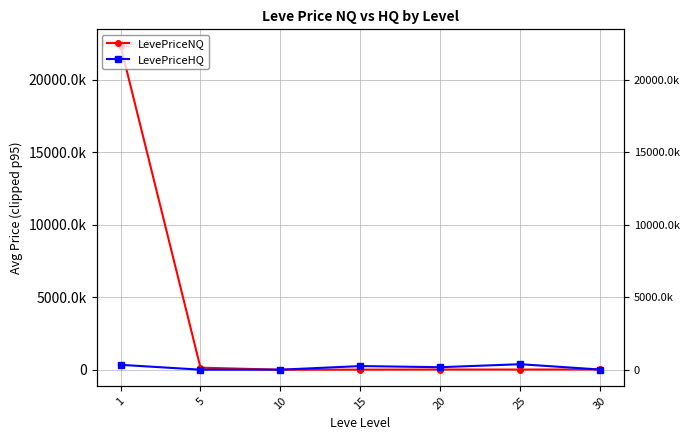

Where is LevePriceNQ nearest to the value 11182726?

5